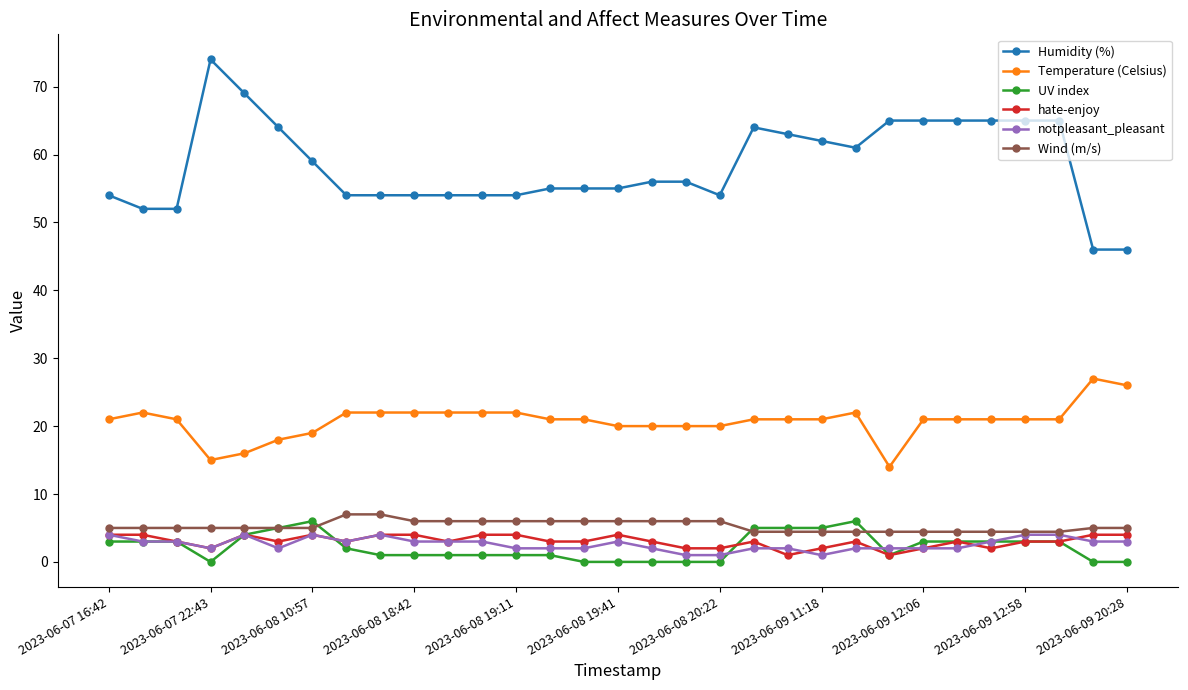

Which series has the largest range (max minus min)?

Humidity (%)